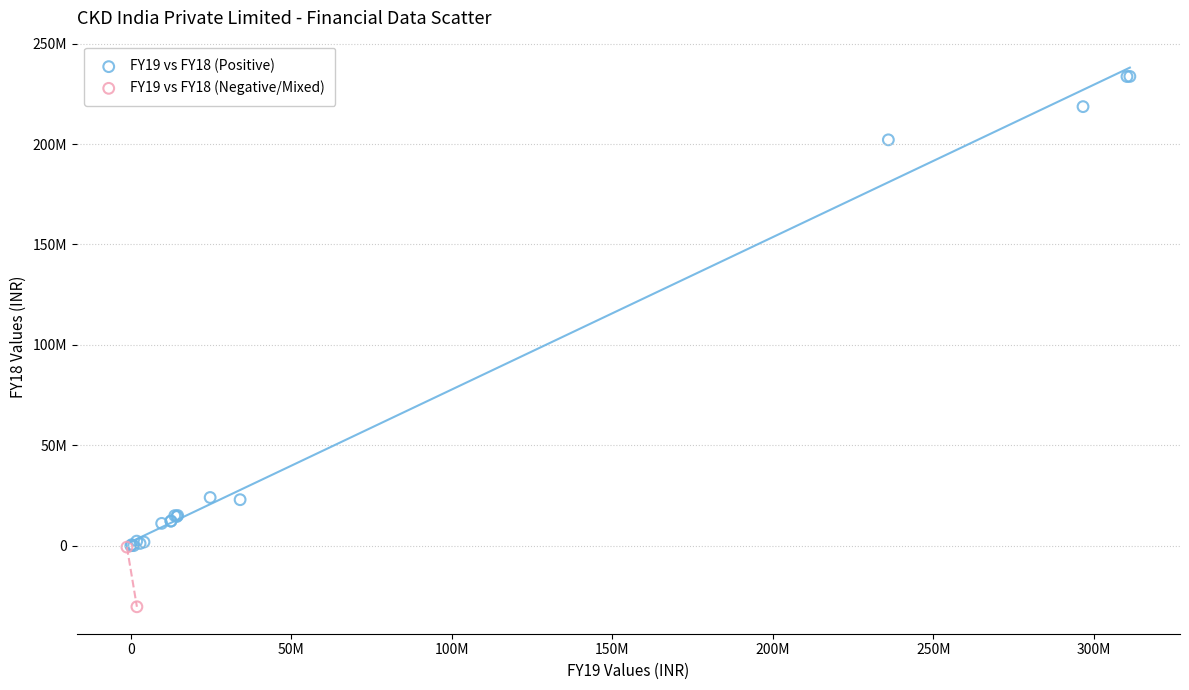

Which series contains the highest Y value?

FY19 vs FY18 (Positive)